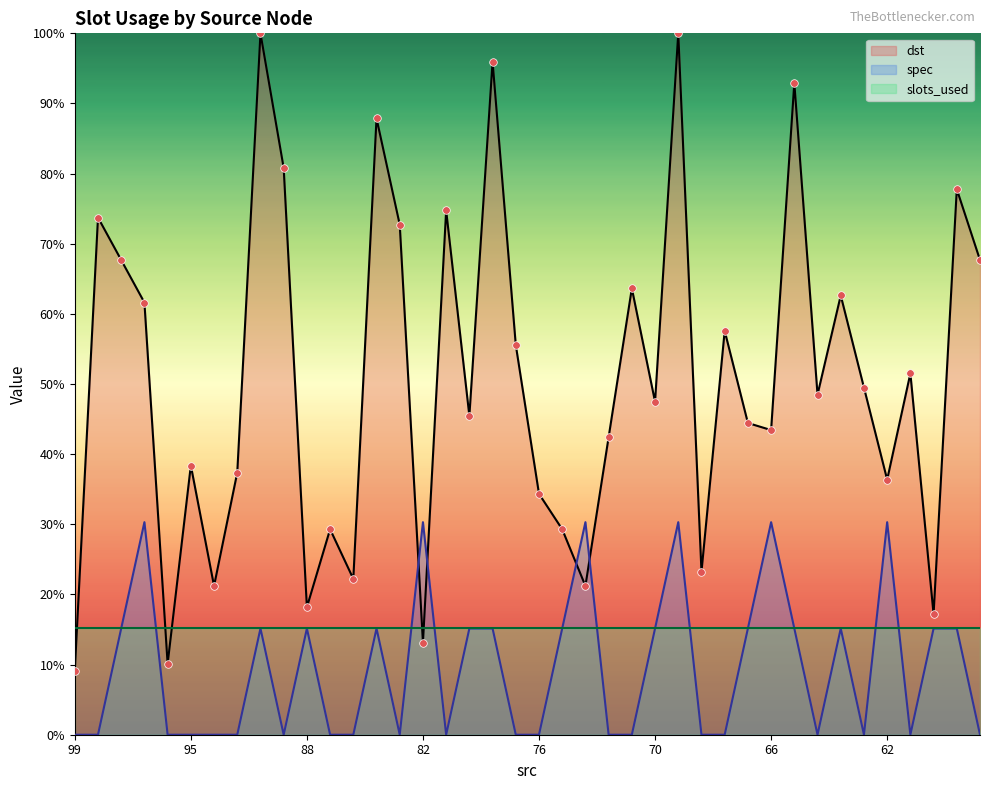

The dst series shows 36.4 at 62. True or false?

True